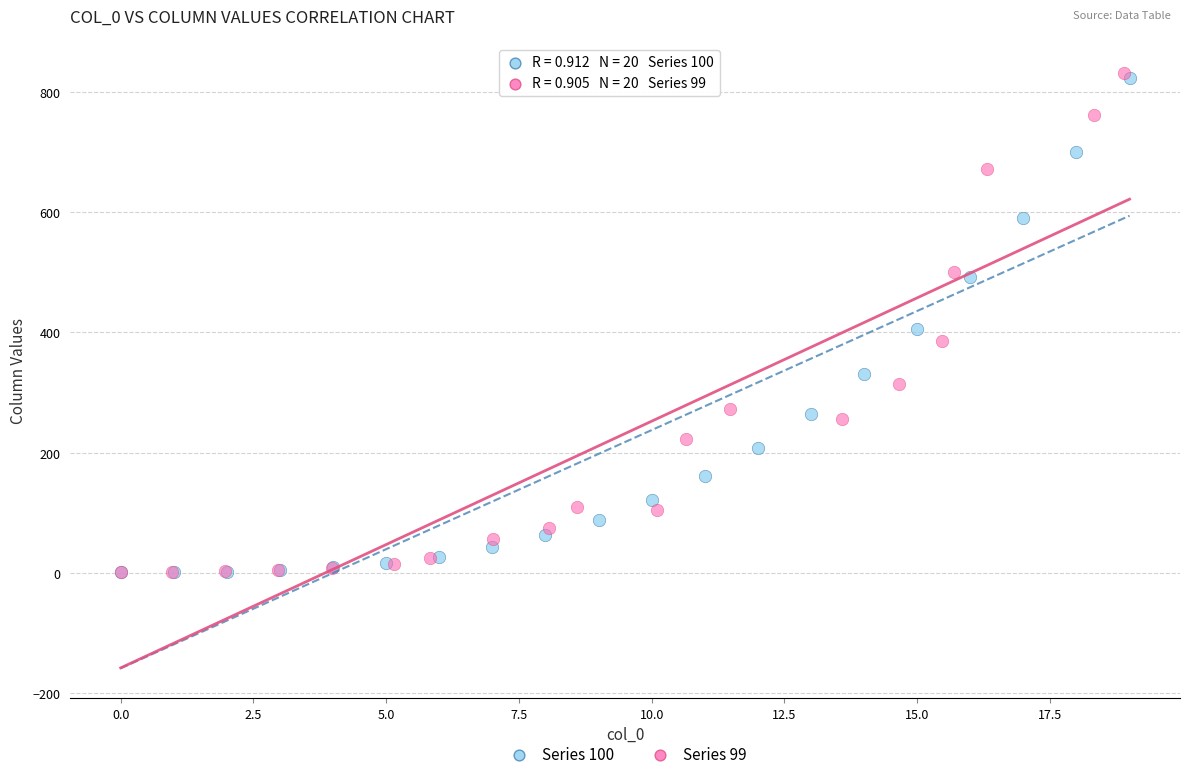

Which series has the largest Y range (max minus min)?

Series 99